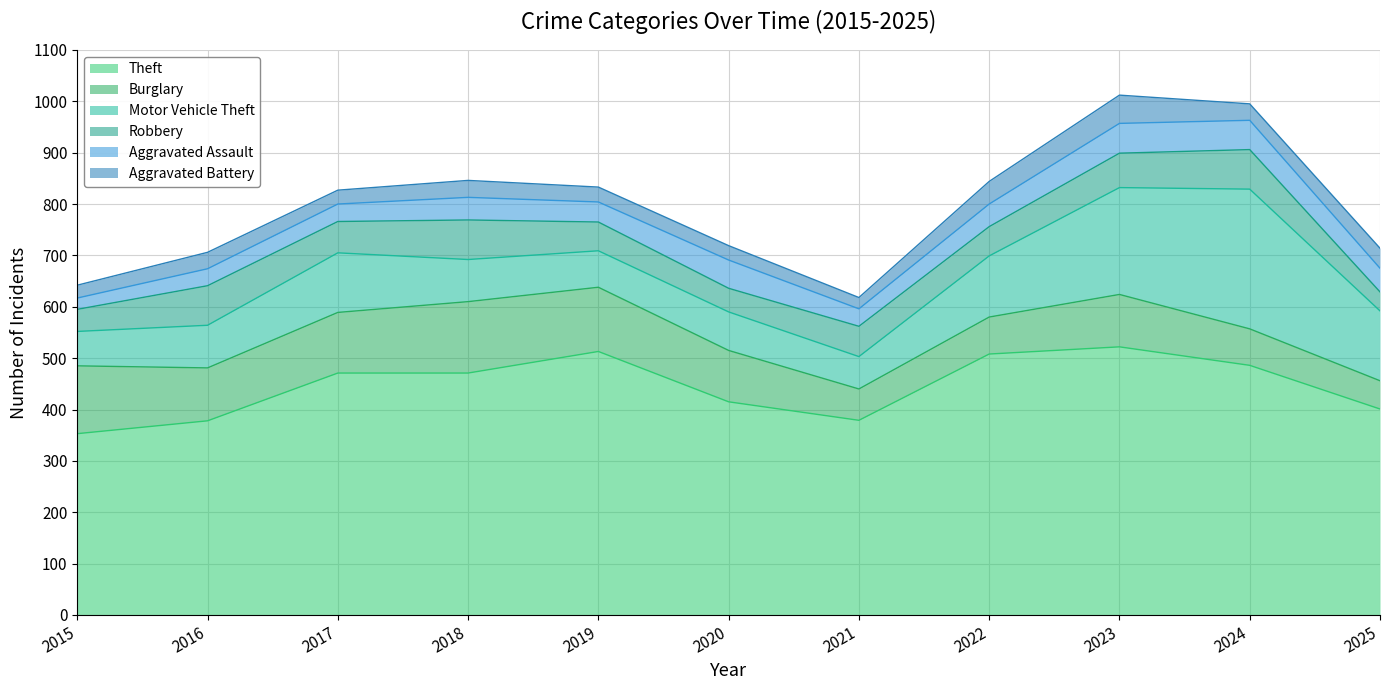

List the series in order of their peak value, lowest first.

Aggravated Battery, Aggravated Assault, Robbery, Burglary, Motor Vehicle Theft, Theft